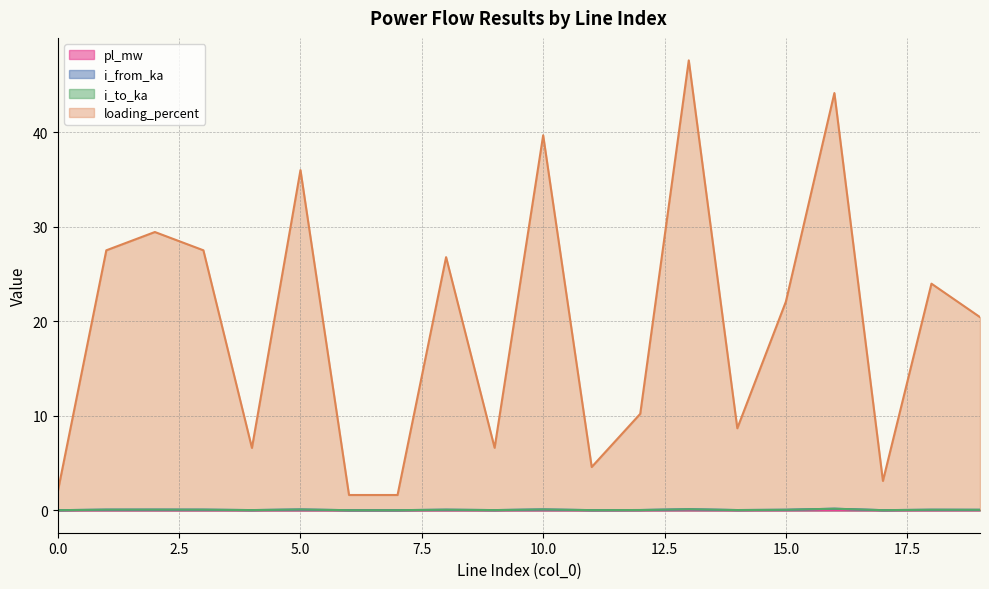

Which series has the widest spread of values?

loading_percent